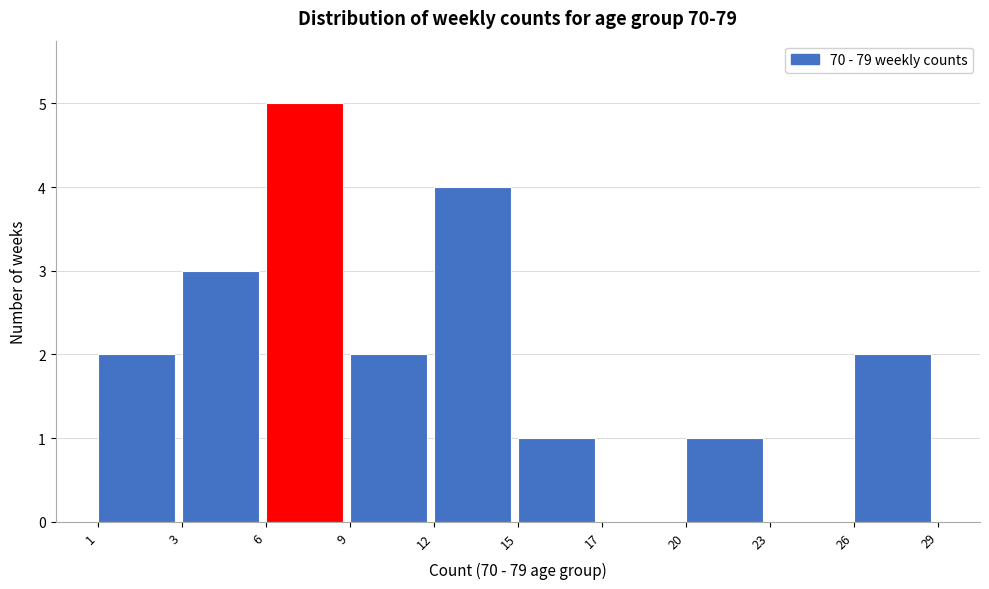

Reading right to left, list all the values displayed in this chart.

26=2	23=0	20=1	17=0	15=1	12=4	9=2	6=5	3=3	1=2